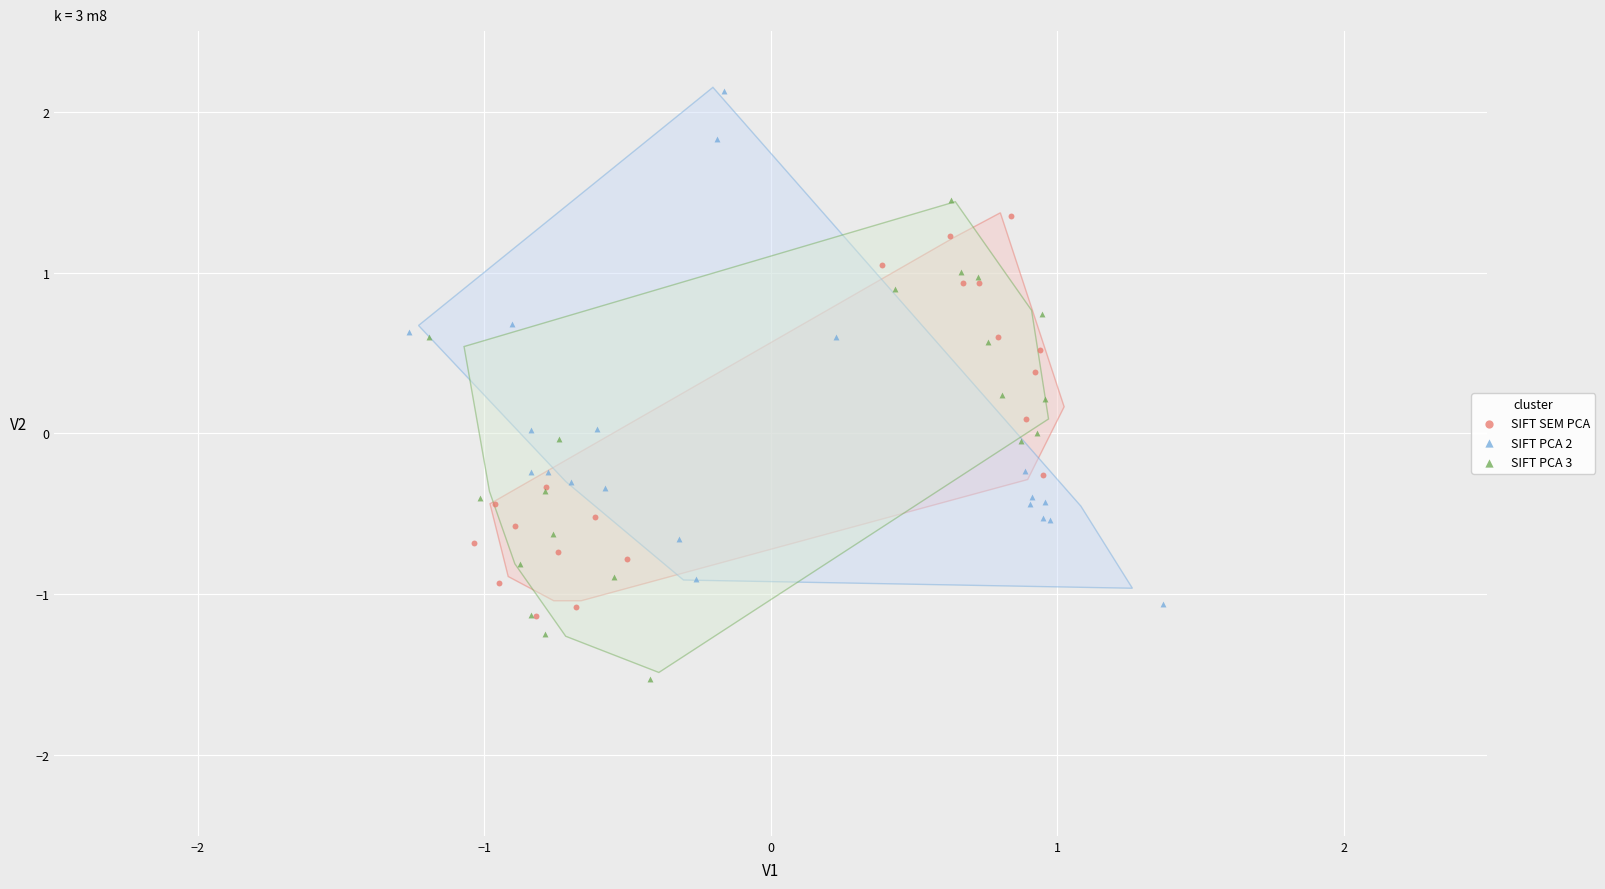

Which series has the widest spread of Y values?

SIFT PCA 2